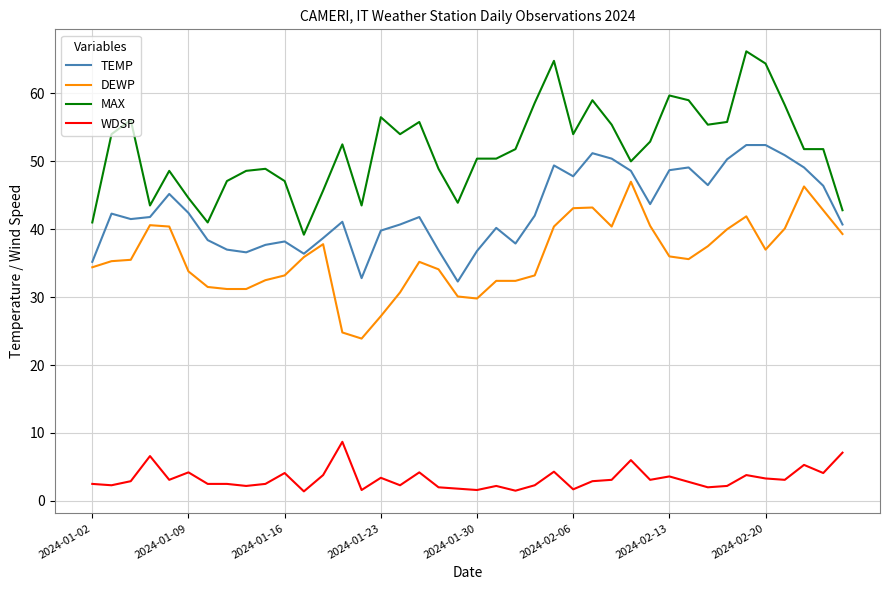

Which series has the largest total across all categories?

MAX